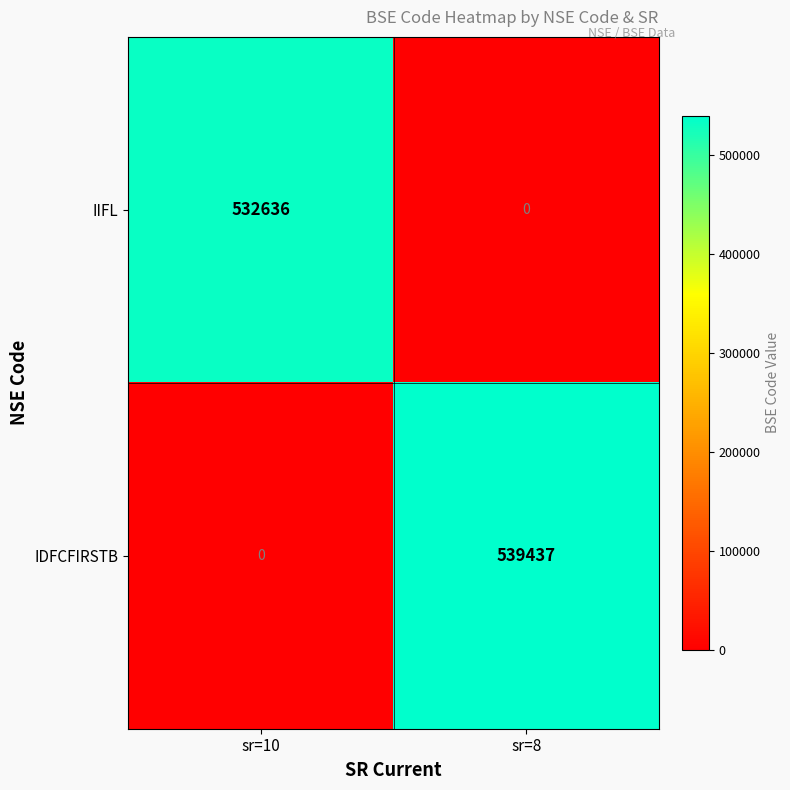

Which series changed the most between sr=10 and sr=8?

IDFCFIRSTB